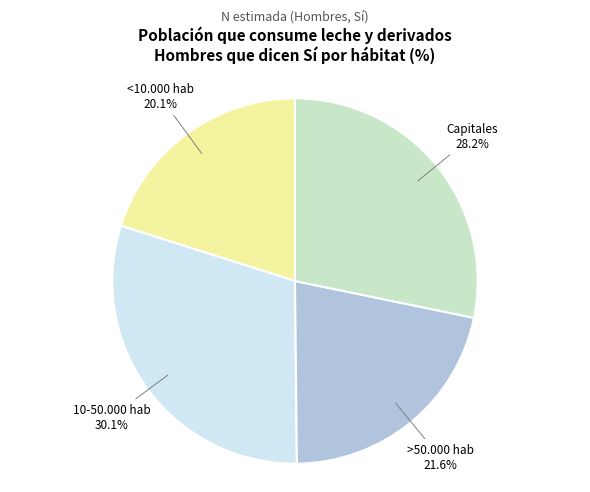

Is 10-50.000 hab the majority of the pie?

No